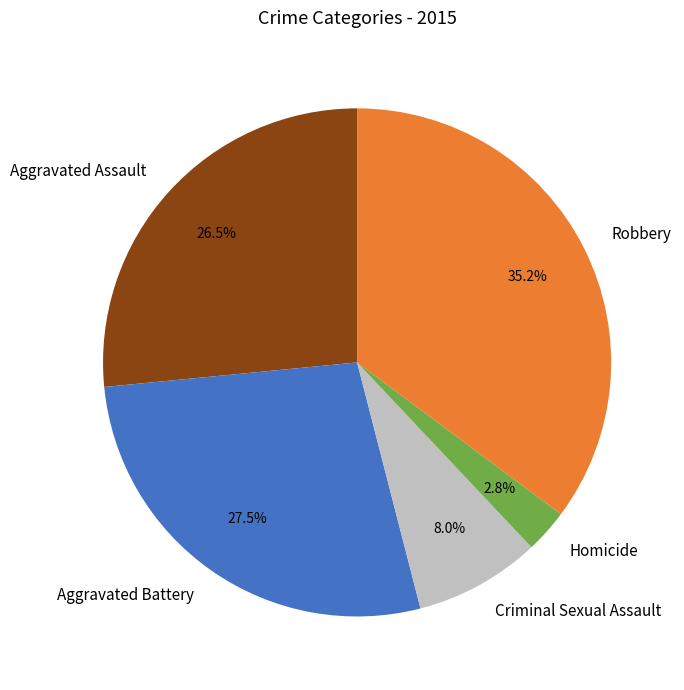

Rank the categories by value from lowest to highest.

Homicide, Criminal Sexual Assault, Aggravated Assault, Aggravated Battery, Robbery